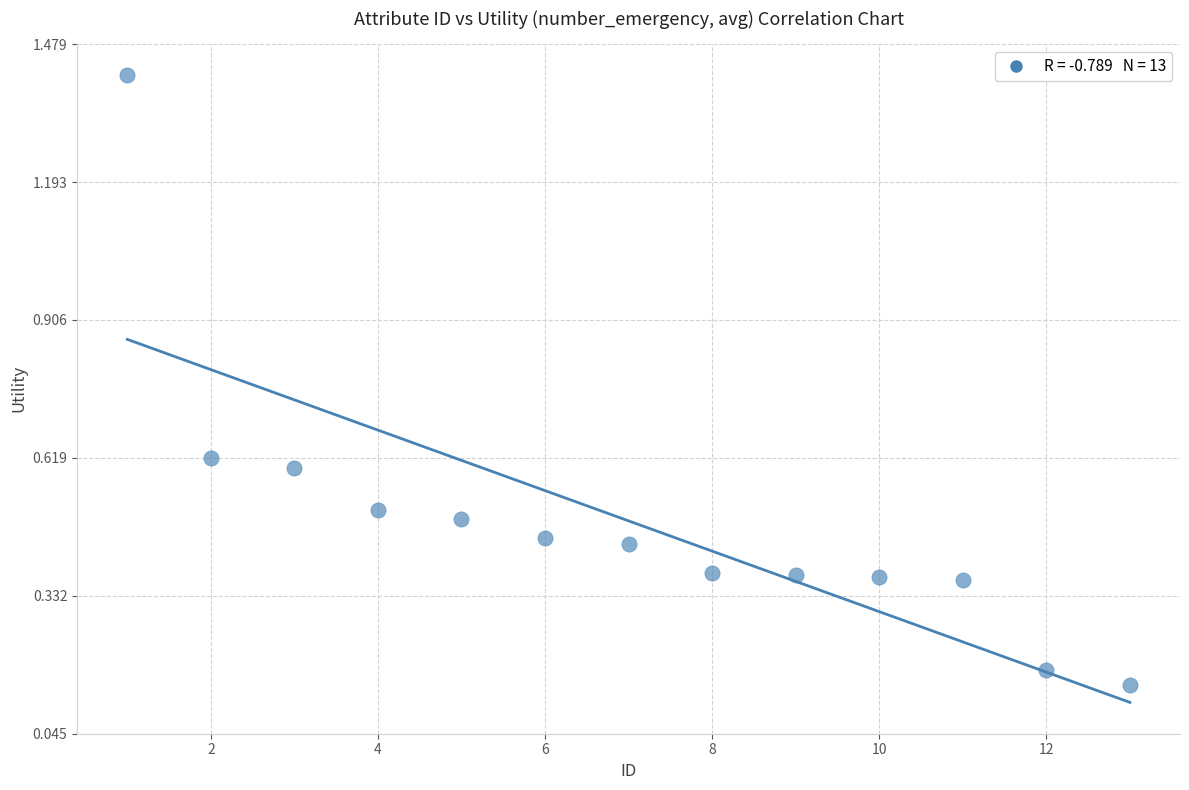

What is the range of Y values (max minus min)?

1.3